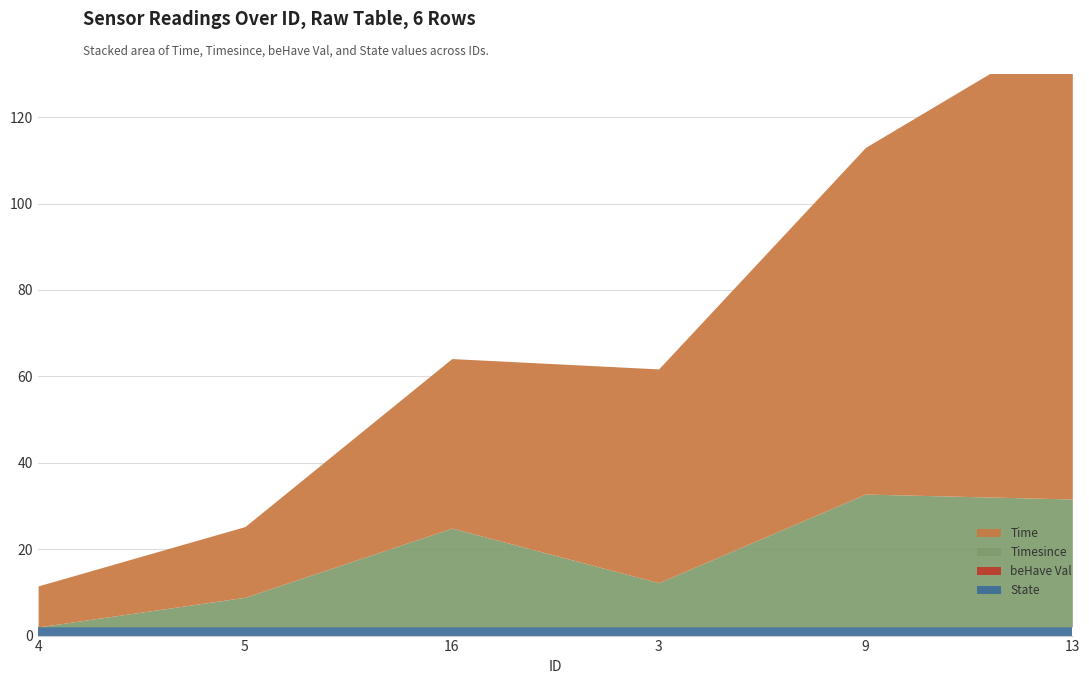

The value of Timesince at 9 is 30.8. True or false?

True